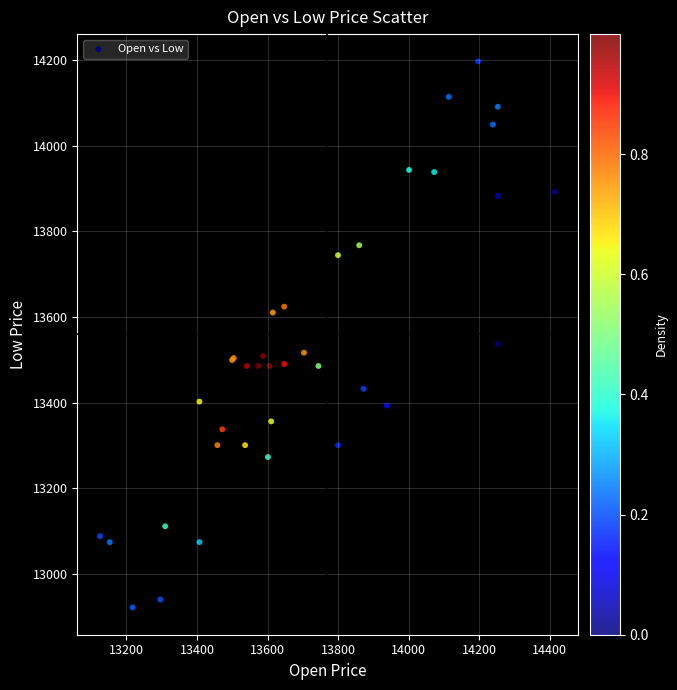

What Y value in the scatter plot is closest to 13559?

13536.4